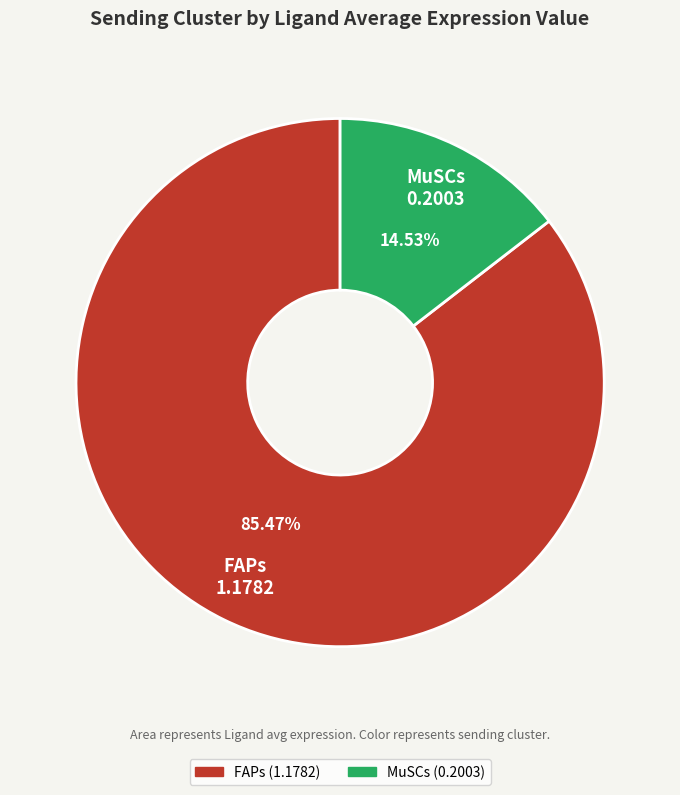

How many segments does this pie chart have?

2